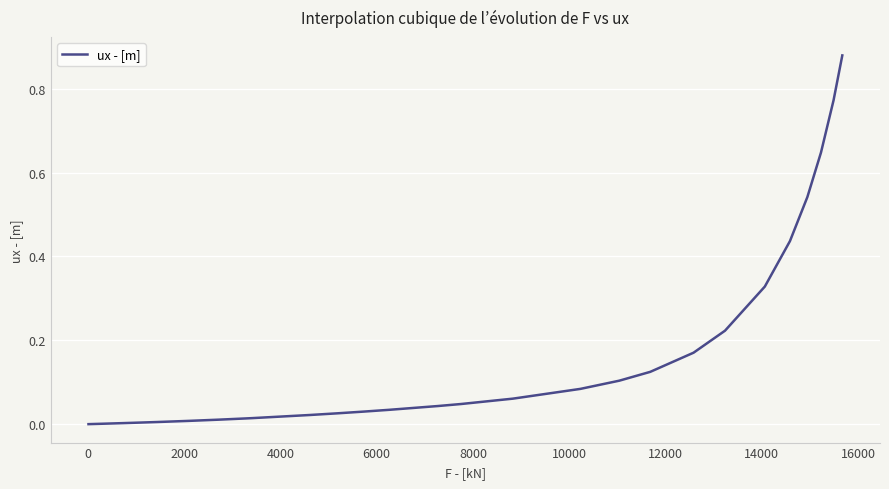

Does the chart have visible grid lines?

Yes